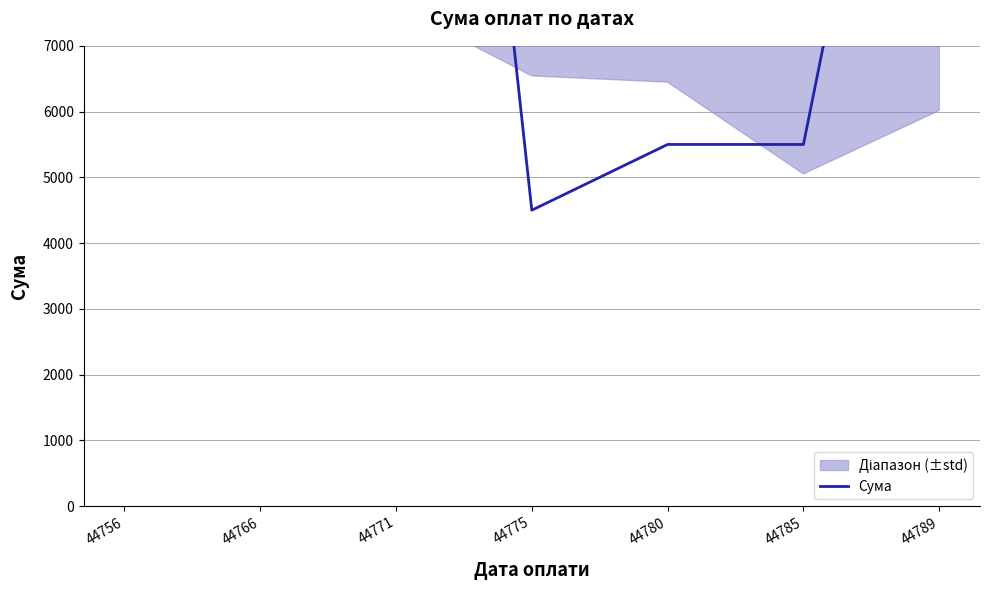

What is the average value?

11550